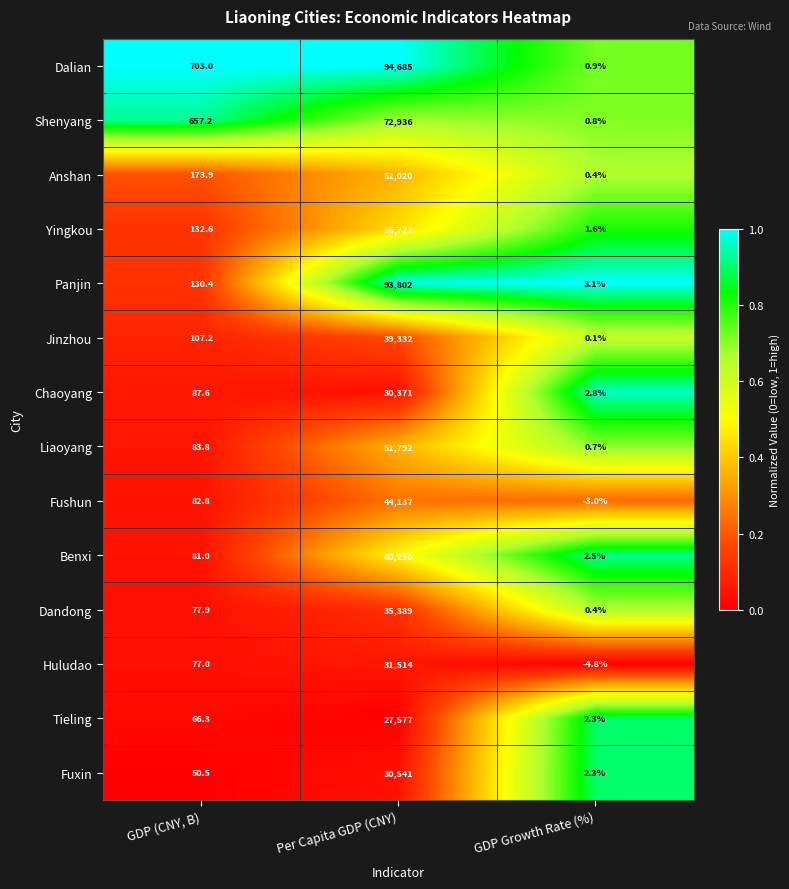

Which label corresponds to the smallest value in the chart?

GDP Growth Rate (%)